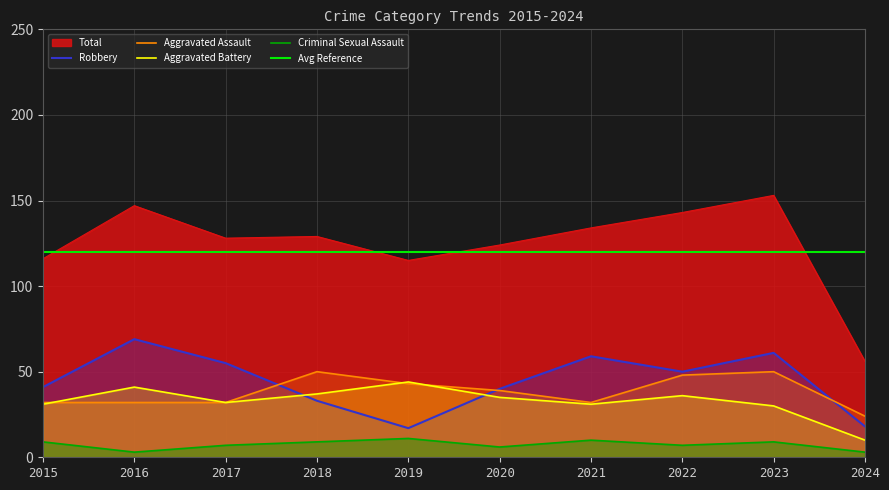

At which label does Aggravated Assault reach its peak?

2018